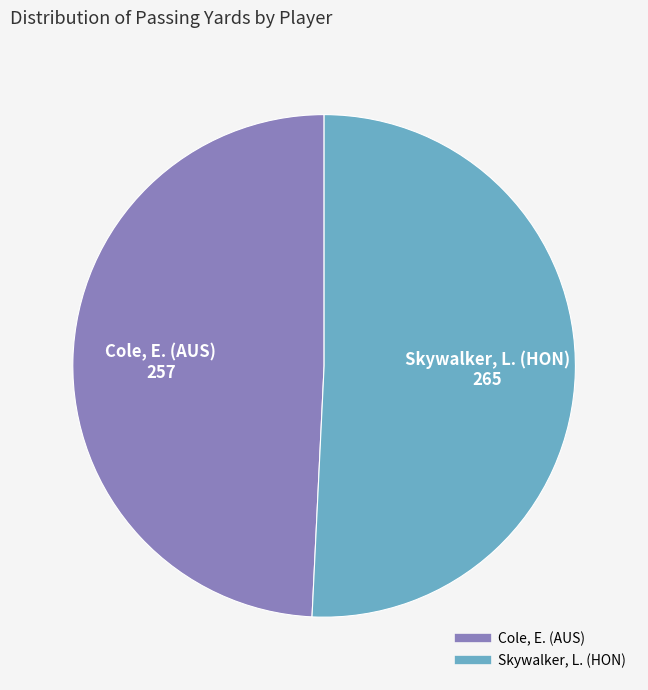

Approximately how many times larger is the value at Cole, E. (AUS) compared to Skywalker, L. (HON)?

1.0